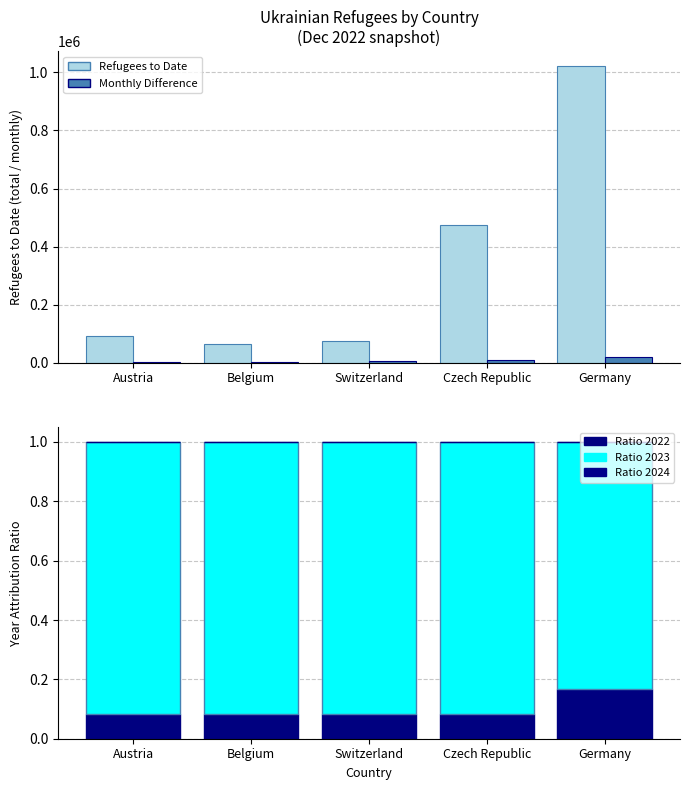

Reading right to left, what are all the values shown in this chart?

Refugees to Date: 1021667.0	474731.0	76432.0	64436.0	90591.0
Monthly Difference: 18999.0	9821.0	6825.0	2255.0	1843.0
Ratio 2022: 0.2	0.1	0.1	0.1	0.1
Ratio 2023: 0.8	0.9	0.9	0.9	0.9
Ratio 2024: 0.0	0.0	0.0	0.0	0.0